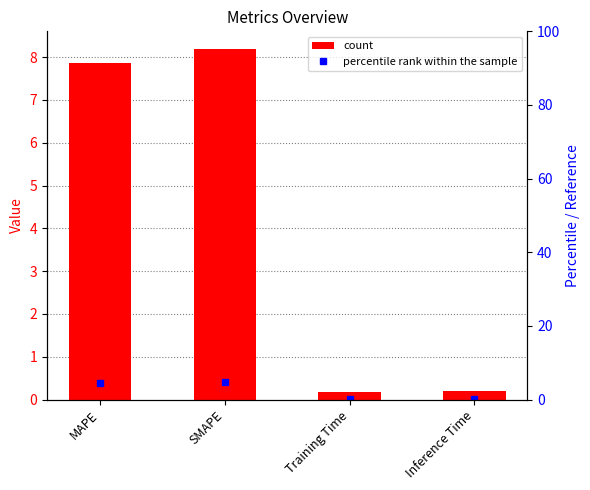

Where does the data first go above 7?

MAPE